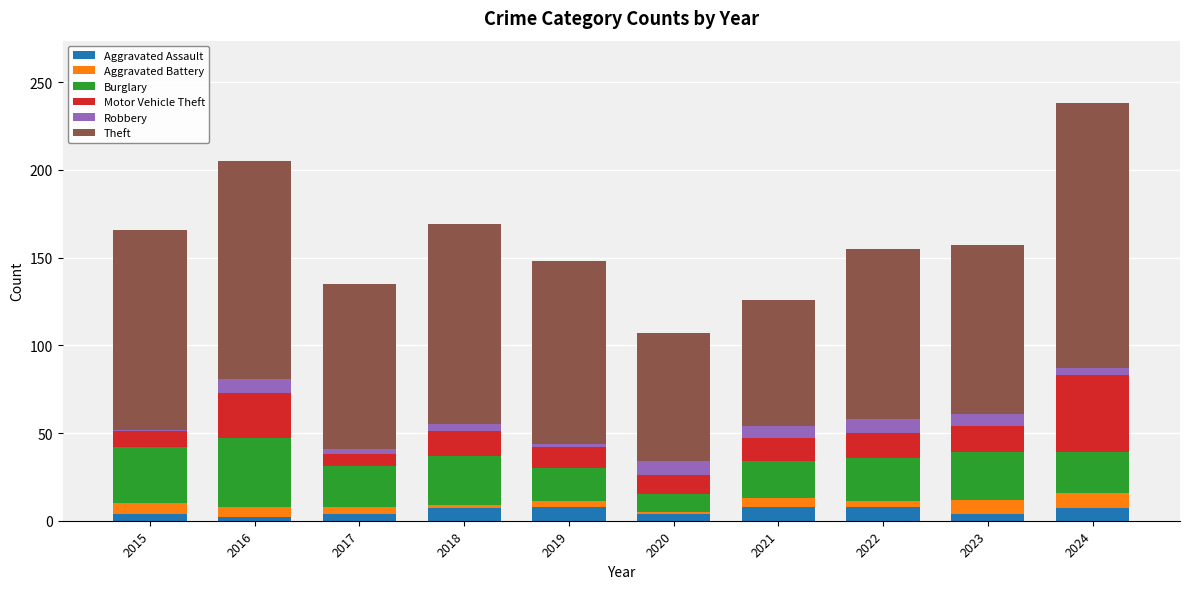

What is the average value of the Aggravated Assault series?

6